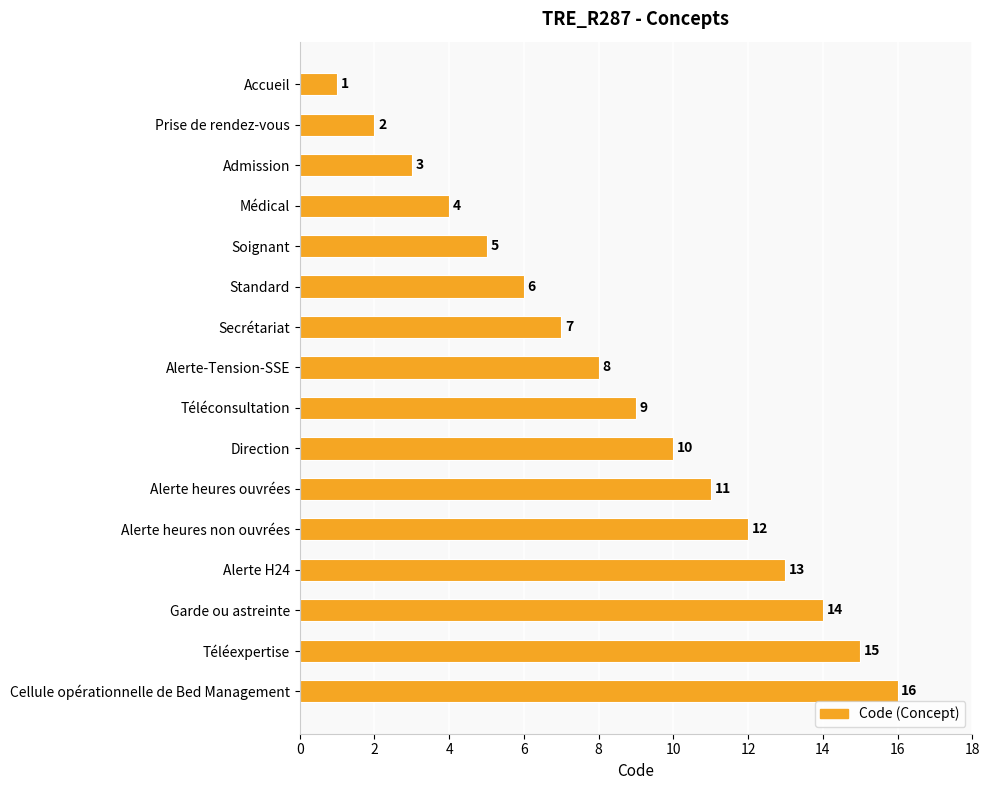

The value at Accueil is 1. True or false?

True